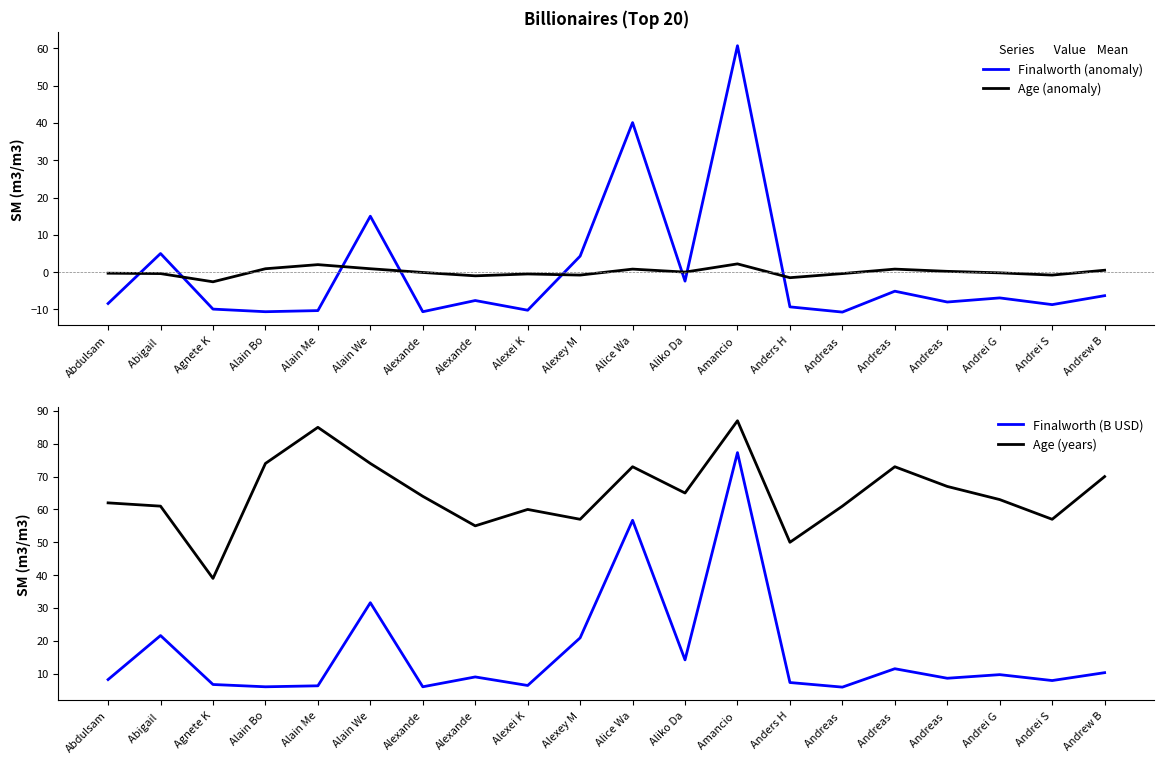

True or false: Finalworth (B USD) has more than 1 interior local peaks.

True